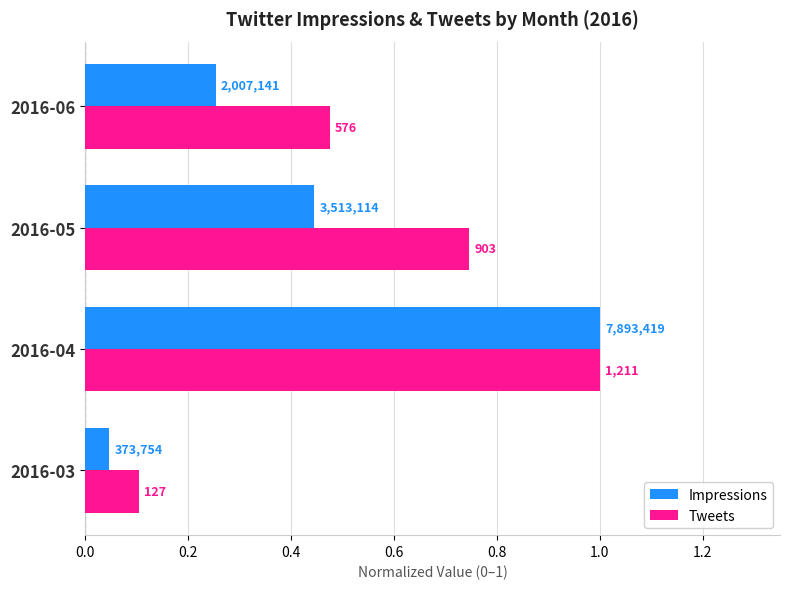

What is the difference between the maximum and minimum values in the Impressions series?

1.0